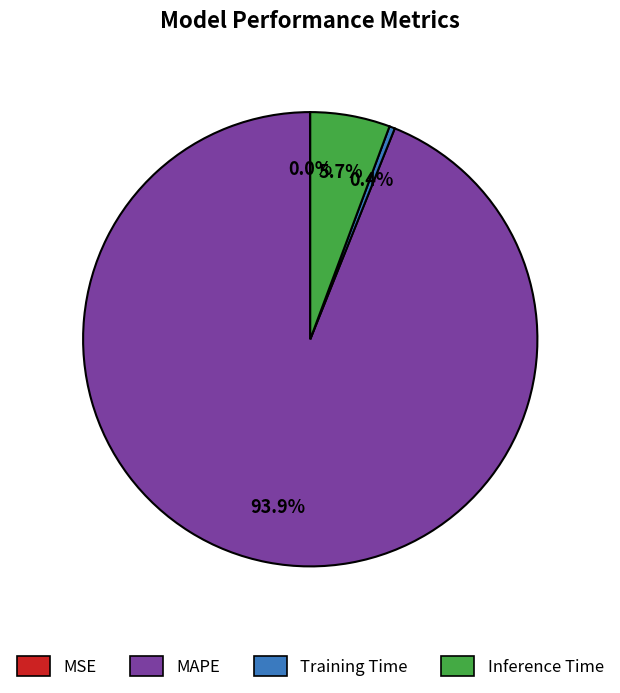

Do MAPE and Training Time together represent more than half of the pie?

Yes